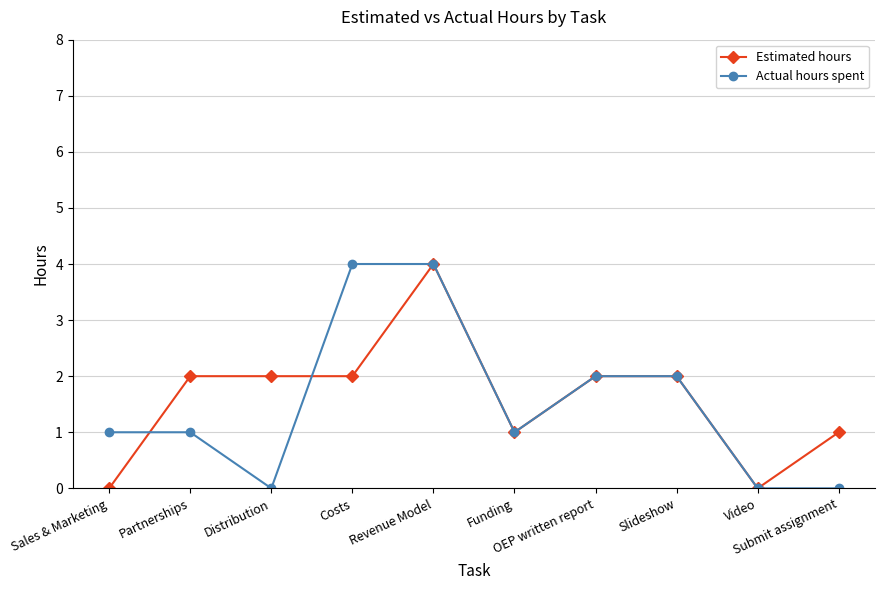

What is the total value across all series at Slideshow?

4